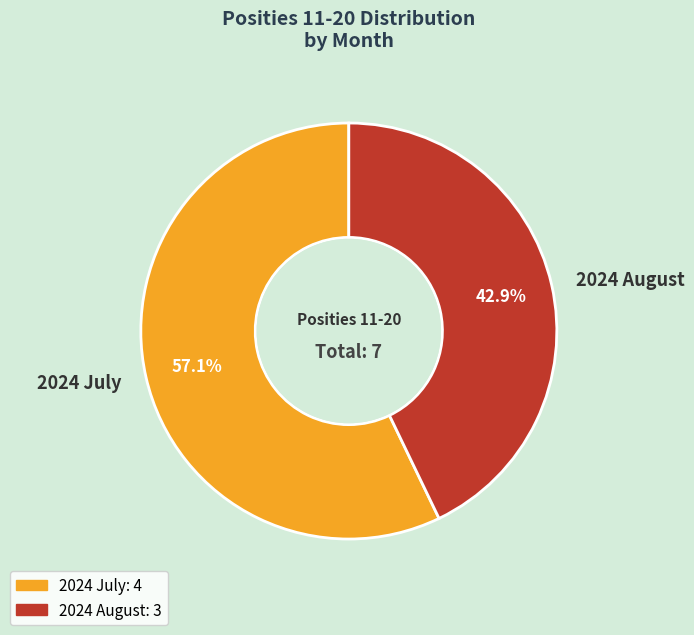

To the nearest percent, what is the difference between the 2024 August and 2024 July slice percentages?

14%